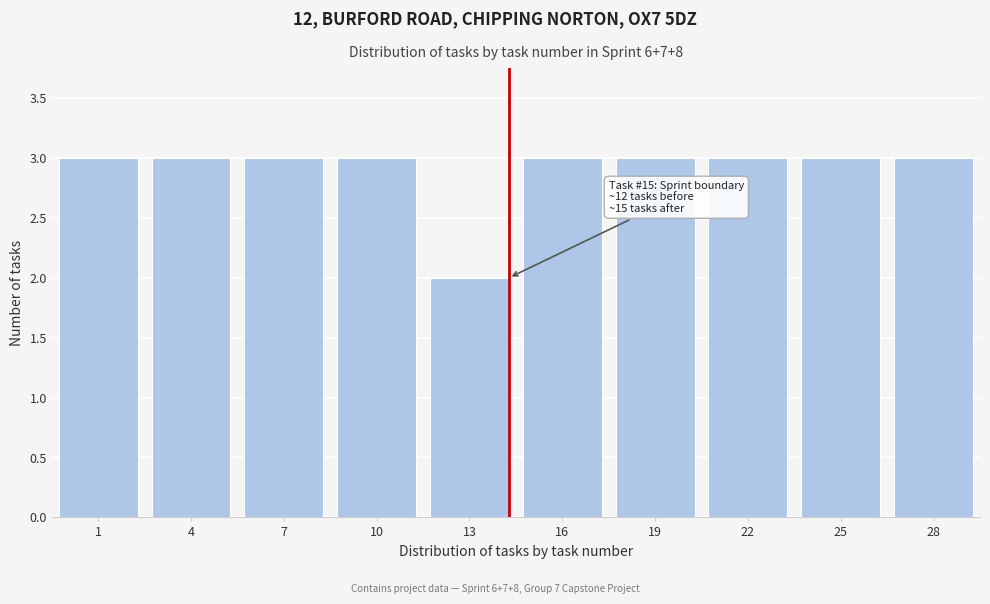

Reading left to right, extract all data points from this chart.

3	3	3	3	2	3	3	3	3	3